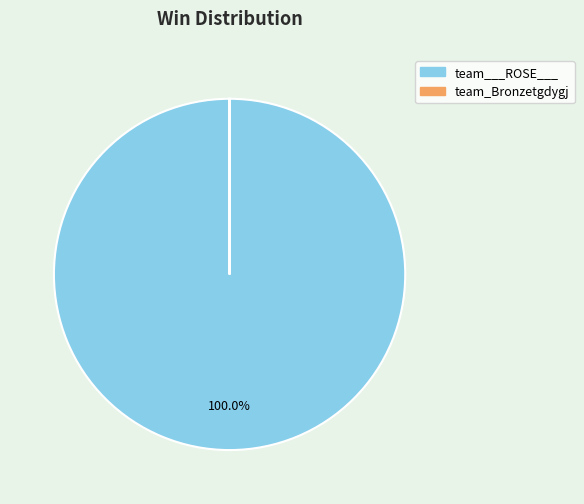

Is there a majority slice in this chart?

Yes